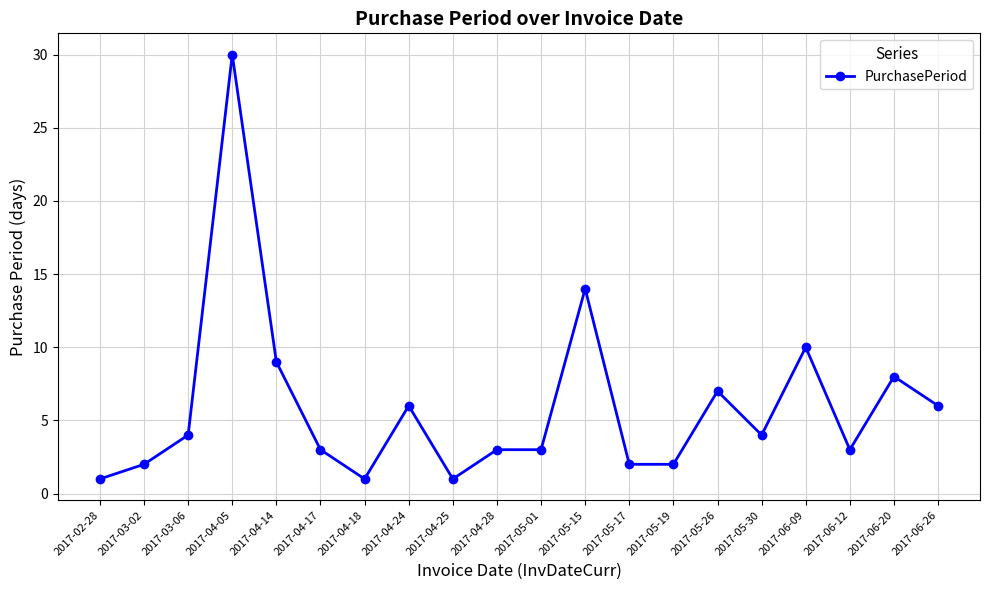

Where is the first local maximum?

2017-04-05